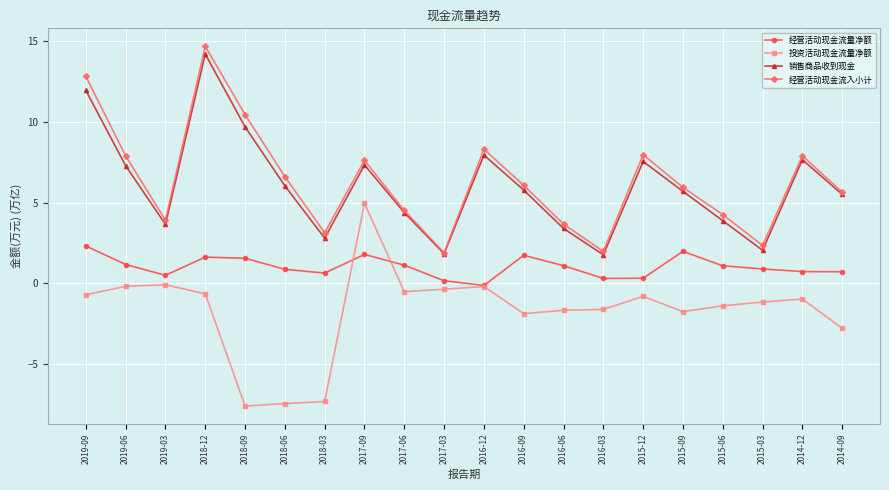

True or false: 销售商品收到现金 and 投资活动现金流量净额 cross at least once.

False